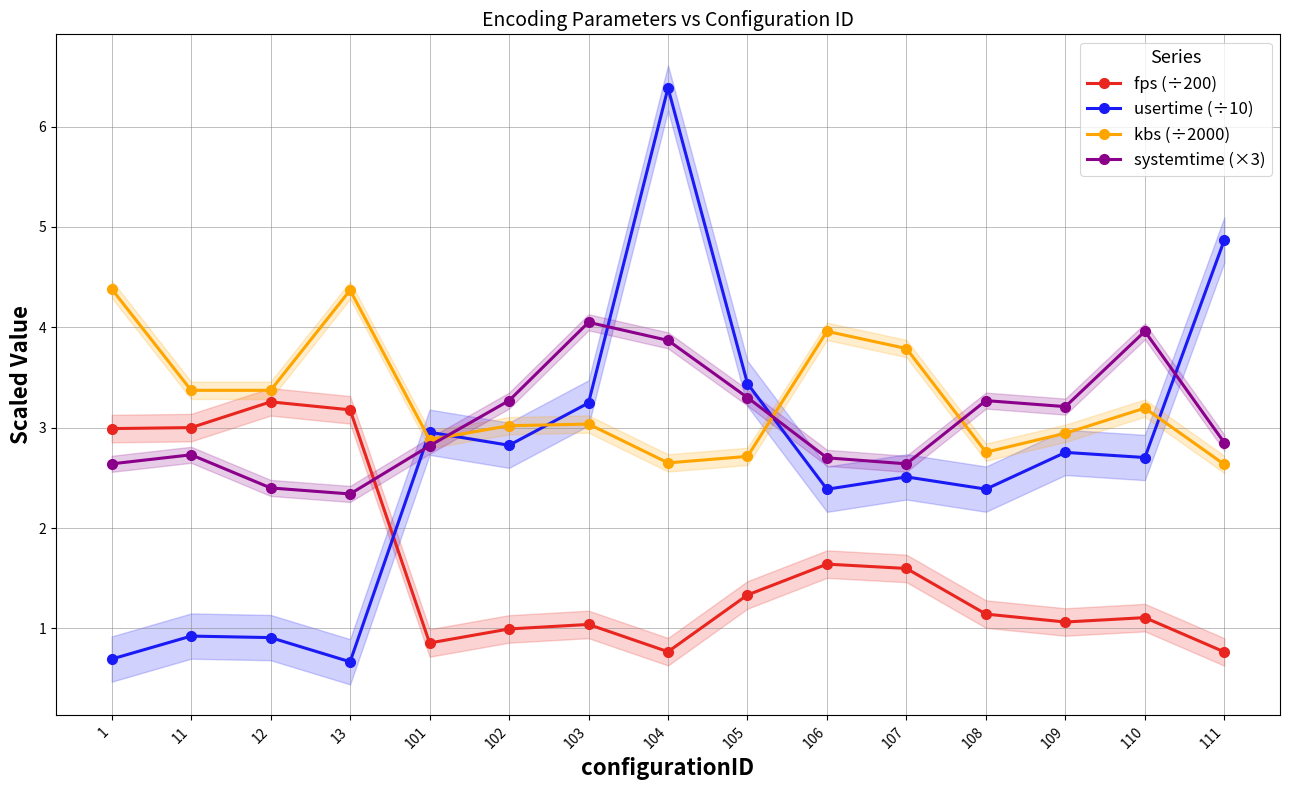

What is the maximum value shown in the chart?

6.4